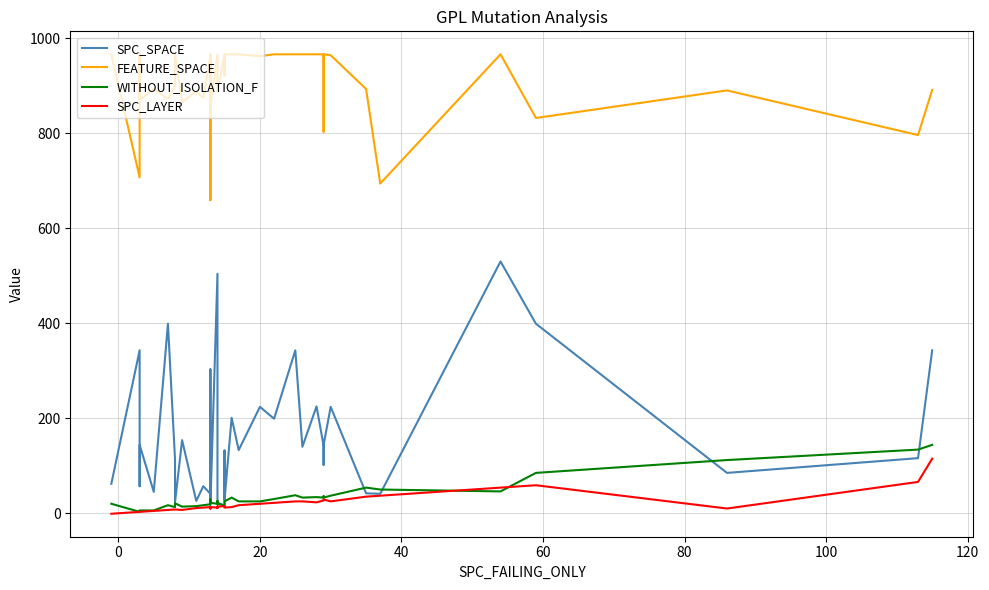

Which series has the widest spread of values?

SPC_SPACE